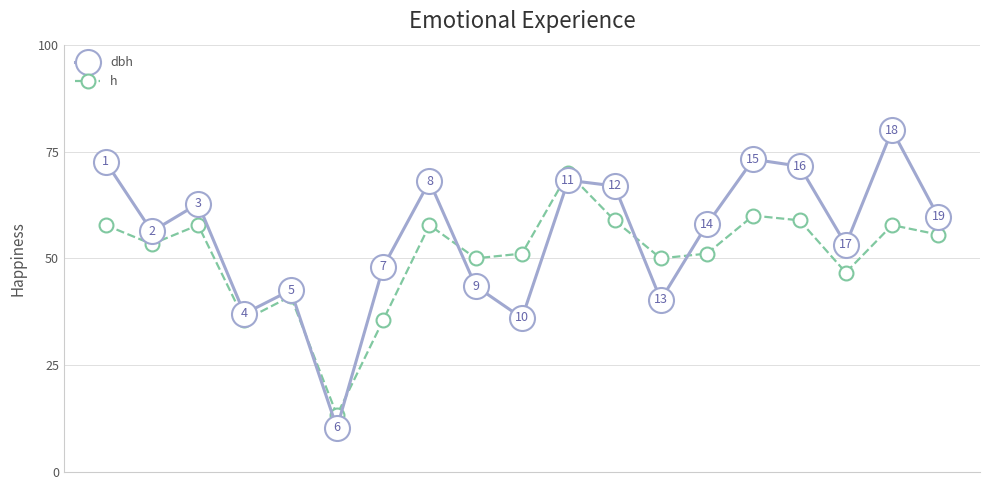

Which series has the widest spread of values?

dbh